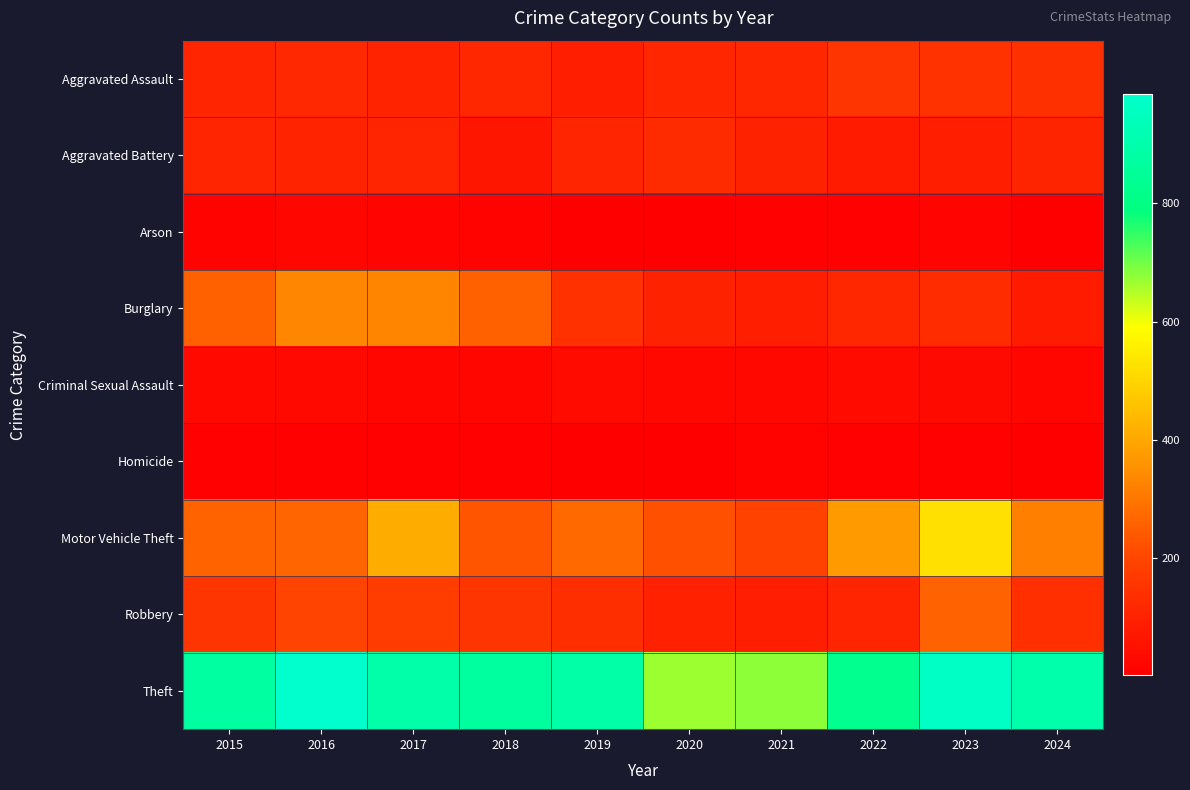

Which series has the largest total across all categories?

Theft